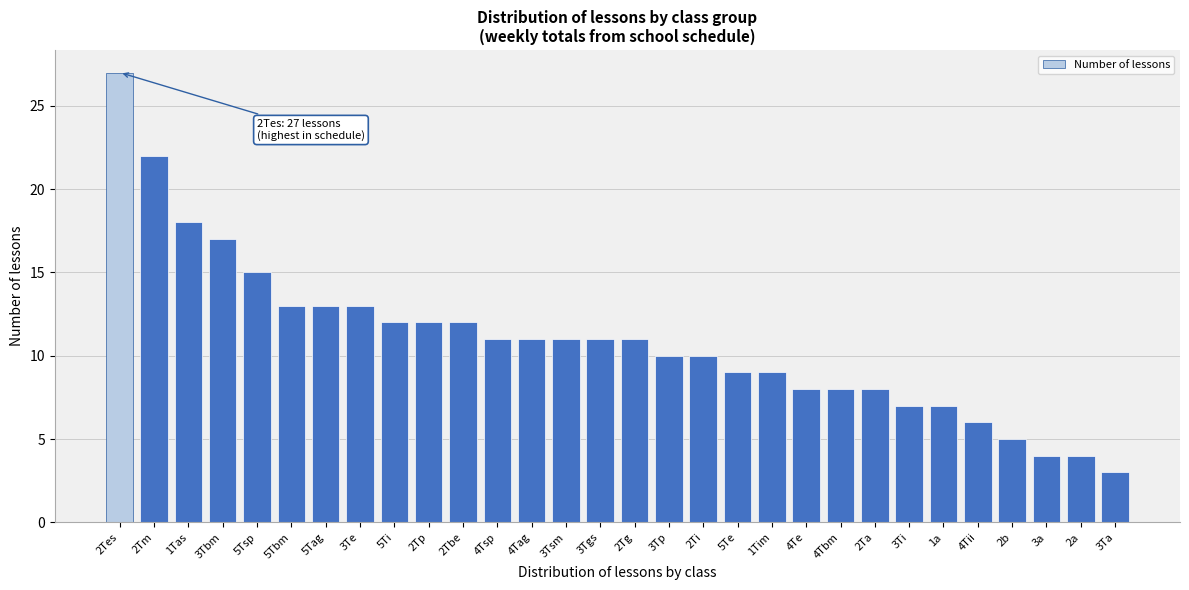

Reading left to right, list all the values displayed in this chart.

27	22	18	17	15	13	13	13	12	12	12	11	11	11	11	11	10	10	9	9	8	8	8	7	7	6	5	4	4	3